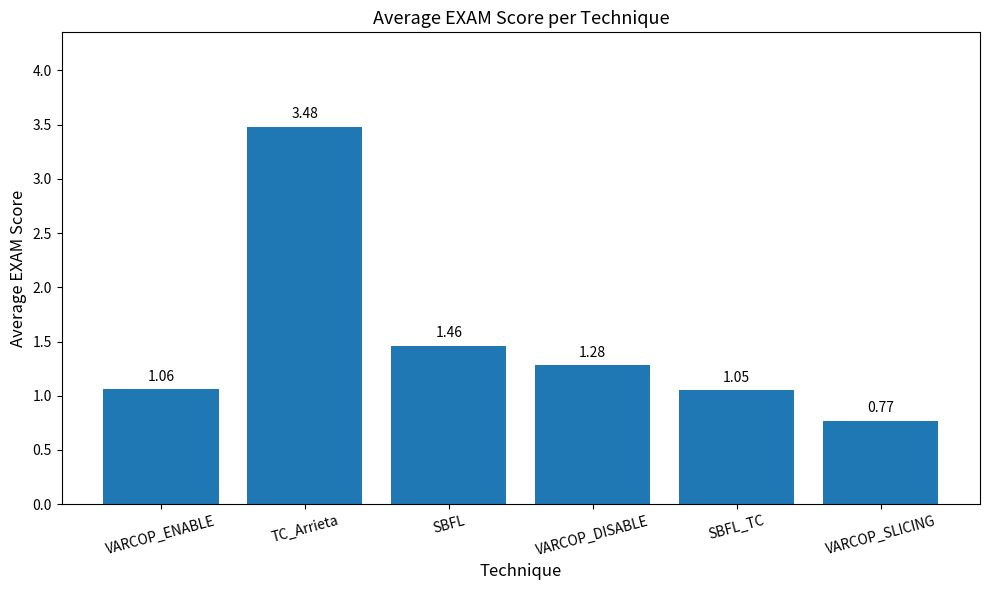

Does the chart contain any negative values?

No